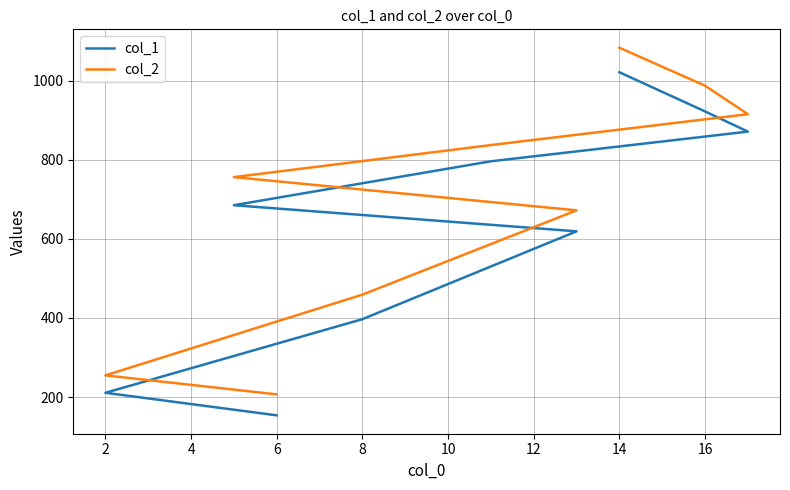

Rank the series at 16 from highest to lowest value.

col_2, col_1